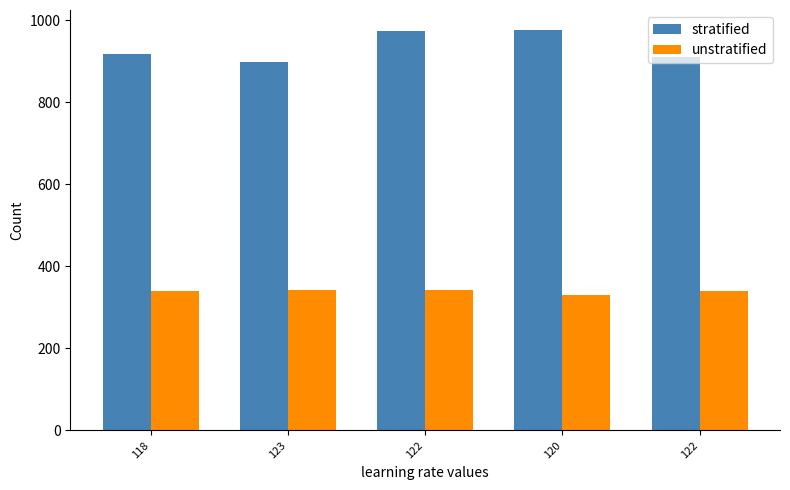

Which has a higher value, 122 or 118?

118